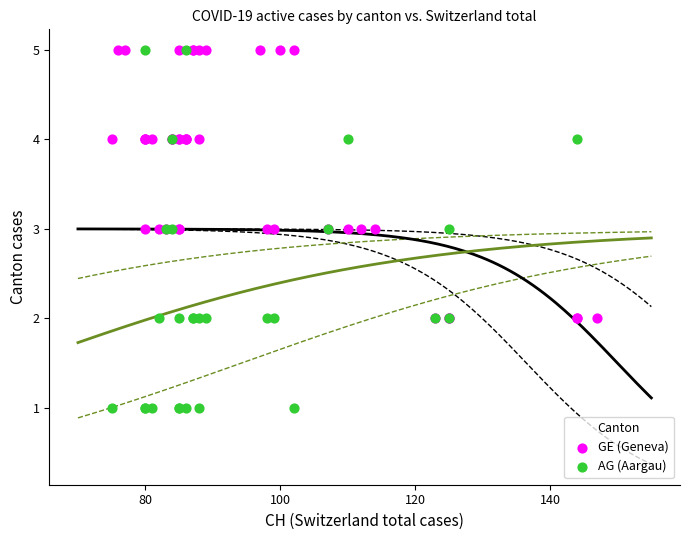

Which series has the largest Y range (max minus min)?

AG (Aargau)